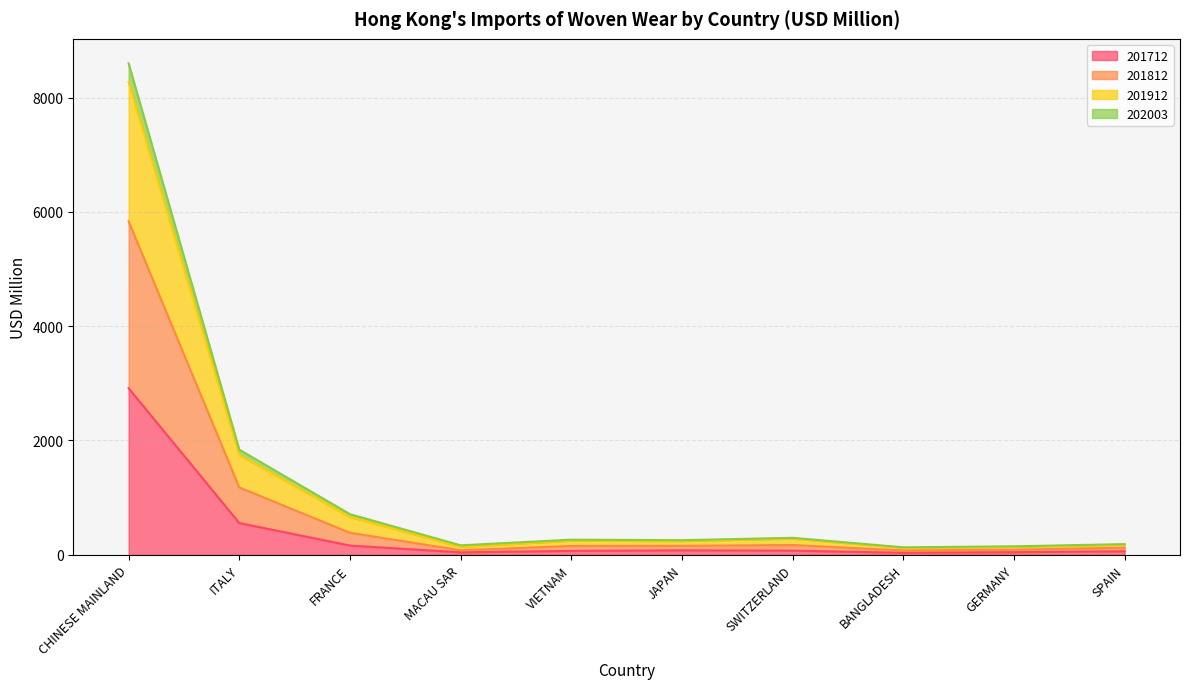

Where does the 201912 series first go above 264?

CHINESE MAINLAND